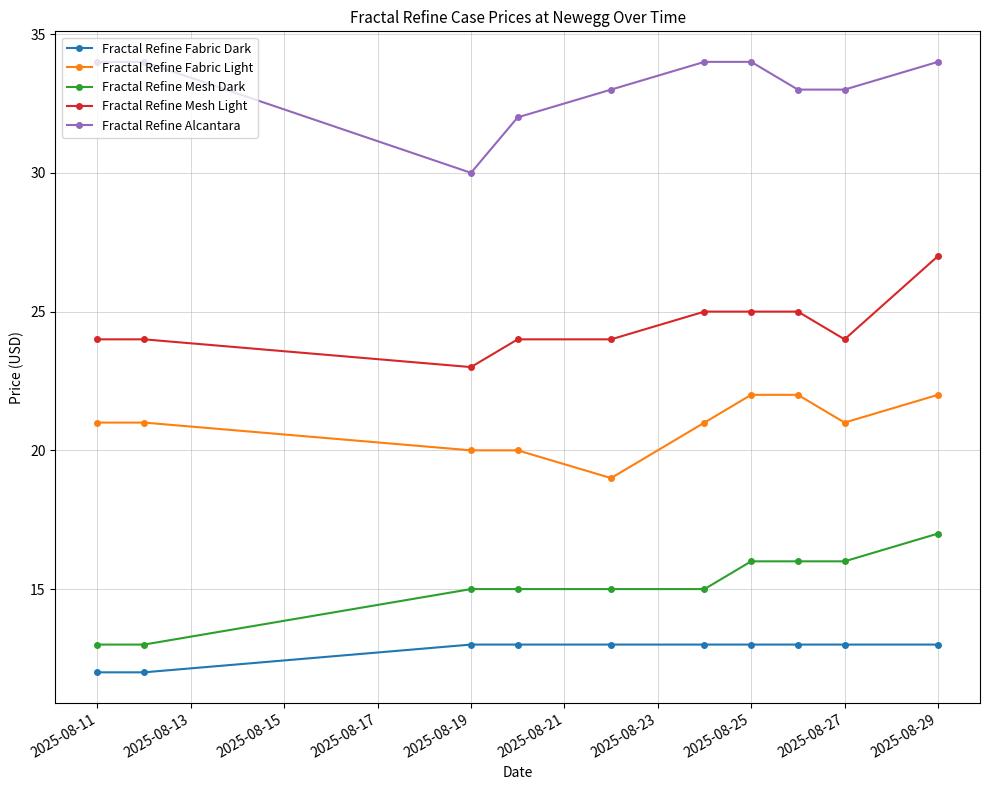

What is the sum of all Fractal Refine Mesh Dark values?

151